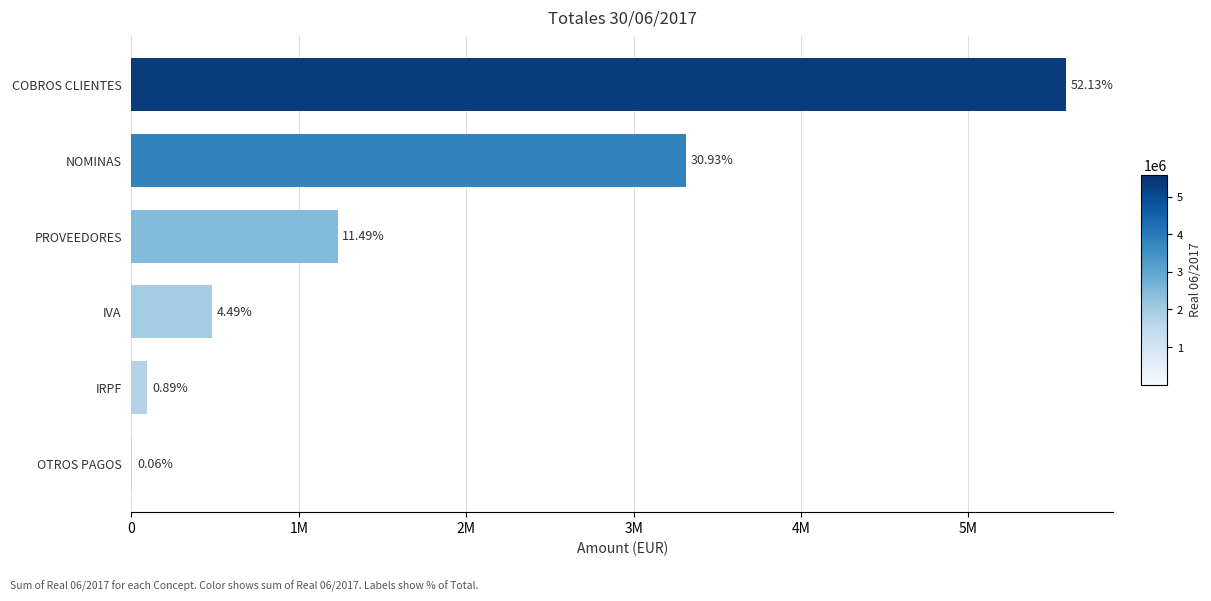

Are the bars horizontal?

Yes